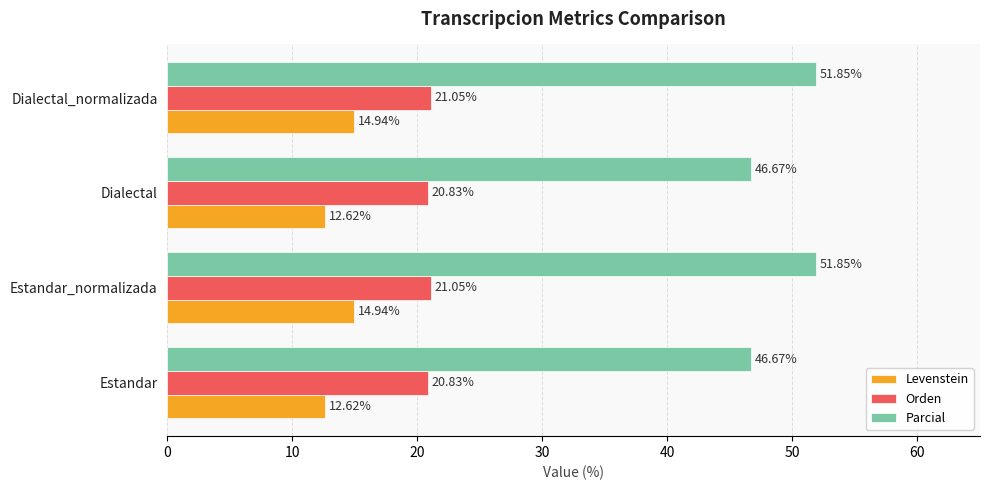

Is the value of Parcial at Estandar_normalizada greater than the value of Levenstein at Estandar?

Yes